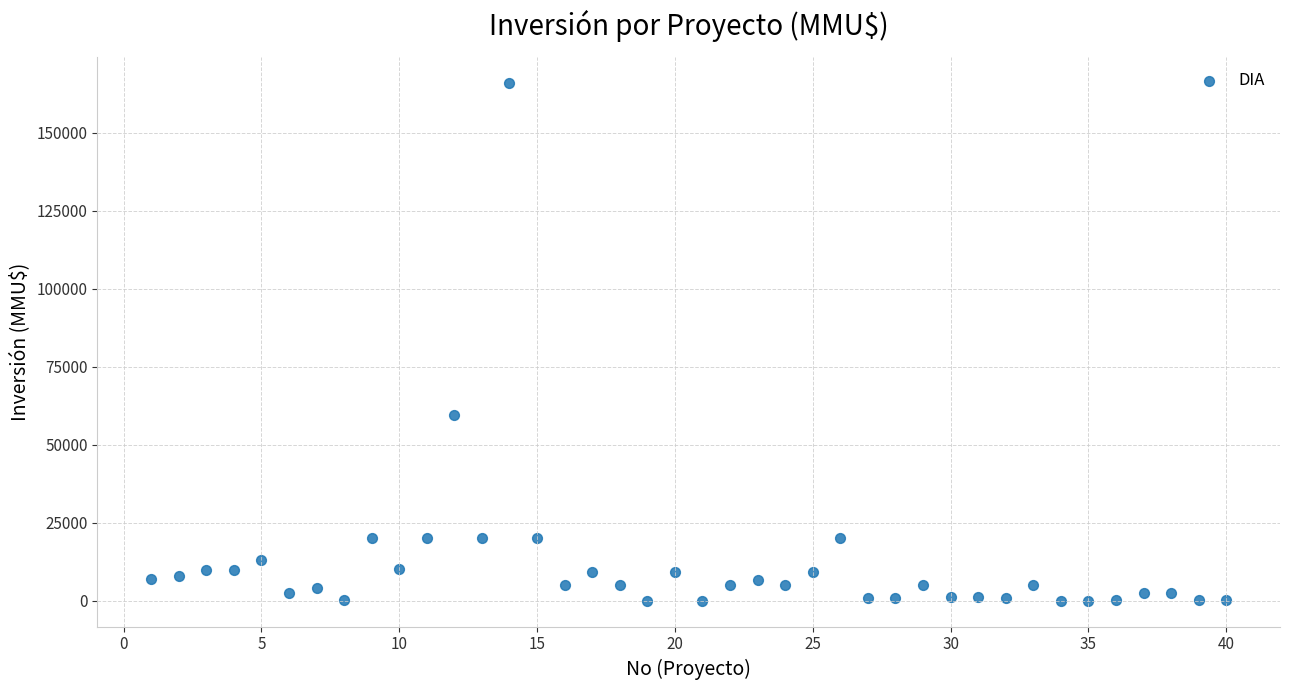

What is the range of X values (max minus min)?

39